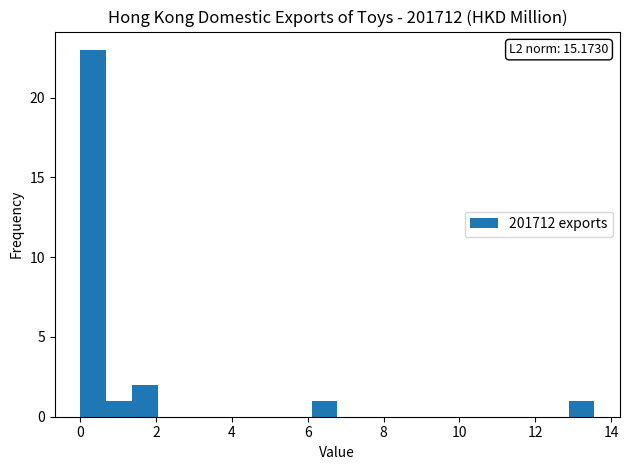

Read against the x-axis, roughly where is the centre of the tallest bar?

0.4